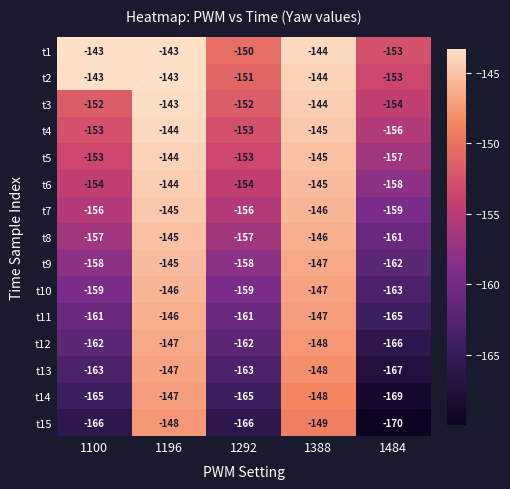

What is the difference between the t15 values at 1100 and 1196?

18